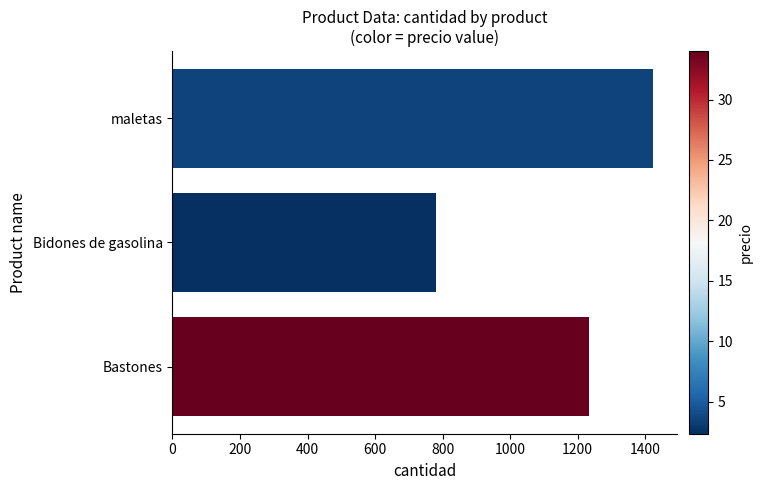

List the labels in order of value, smallest first.

Bidones de gasolina, Bastones, maletas